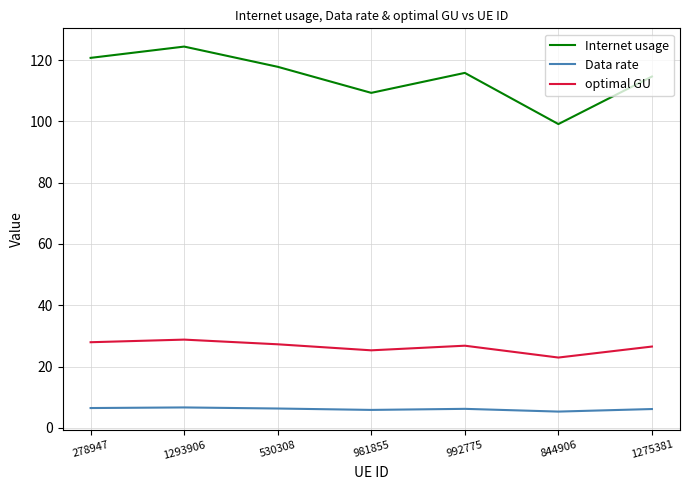

What is the difference between the second highest and second lowest values in the Data rate series?

0.6